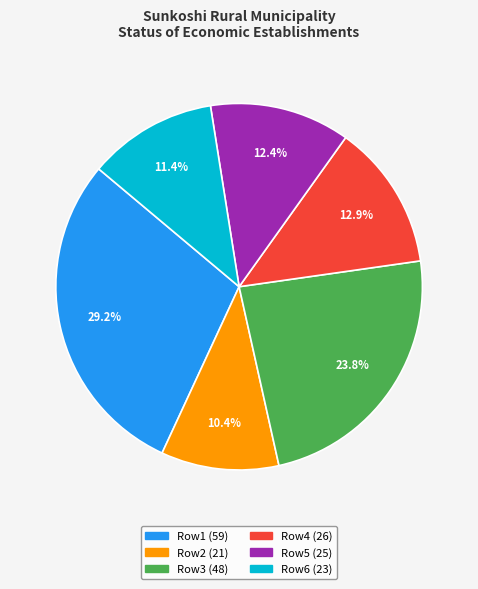

Does any single category account for the majority?

No